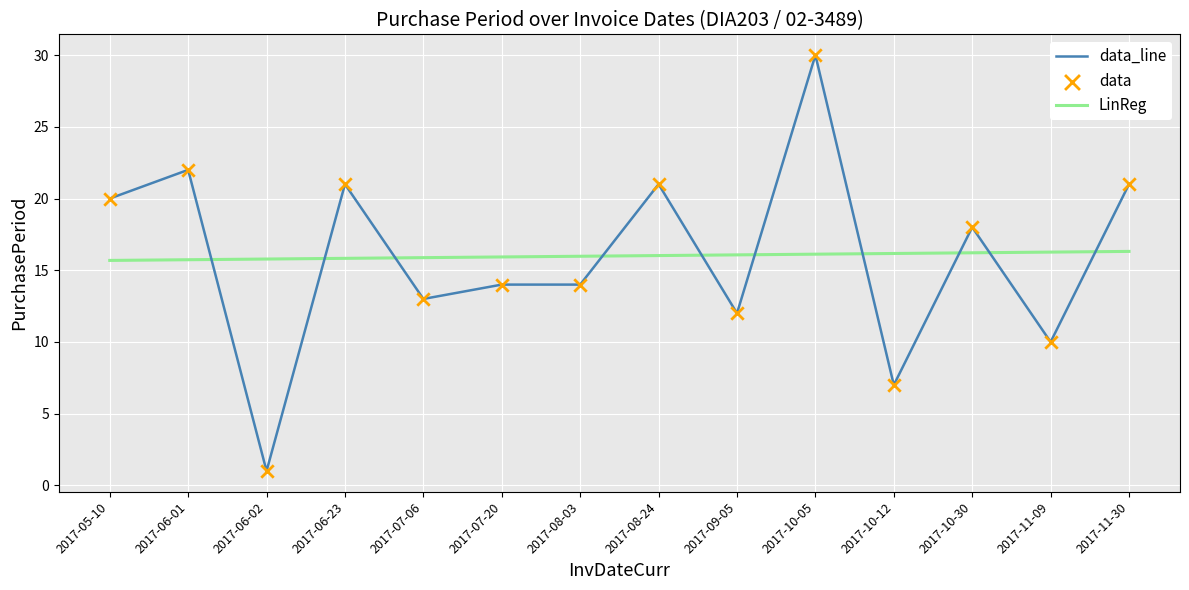

What is the total value across all series at 2017-06-02?

16.8